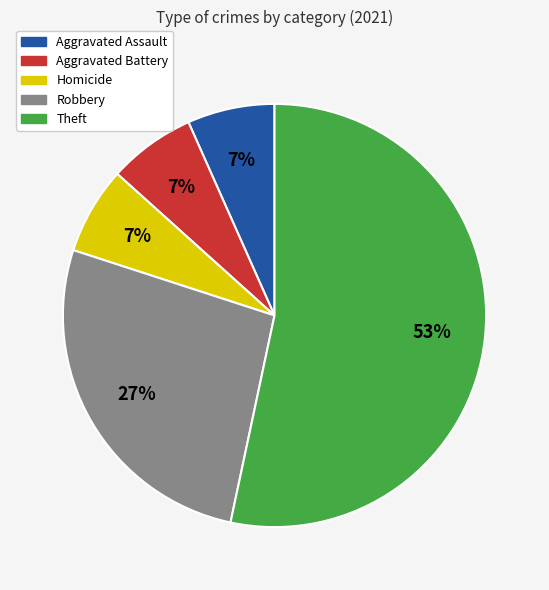

Is it true that Aggravated Assault is 20% of the pie?

False